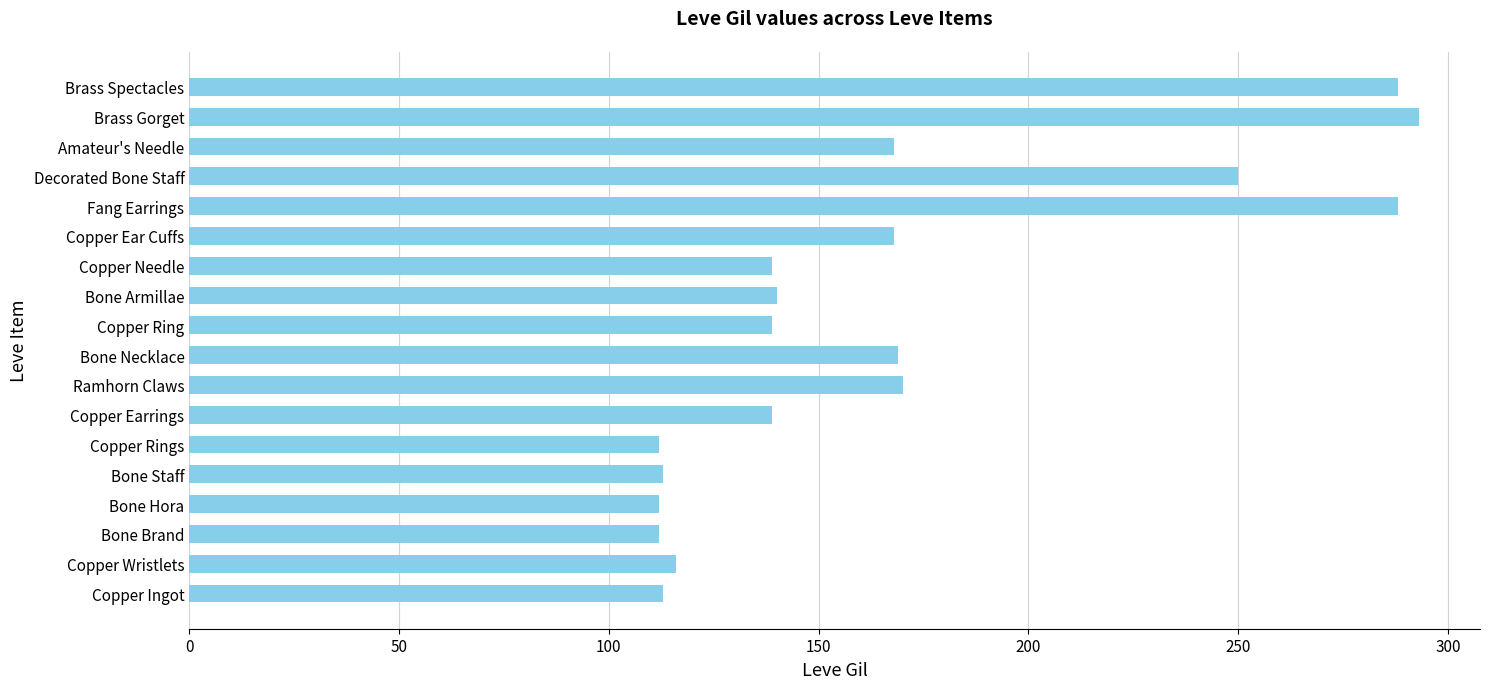

Read the value at Brass Gorget.

293